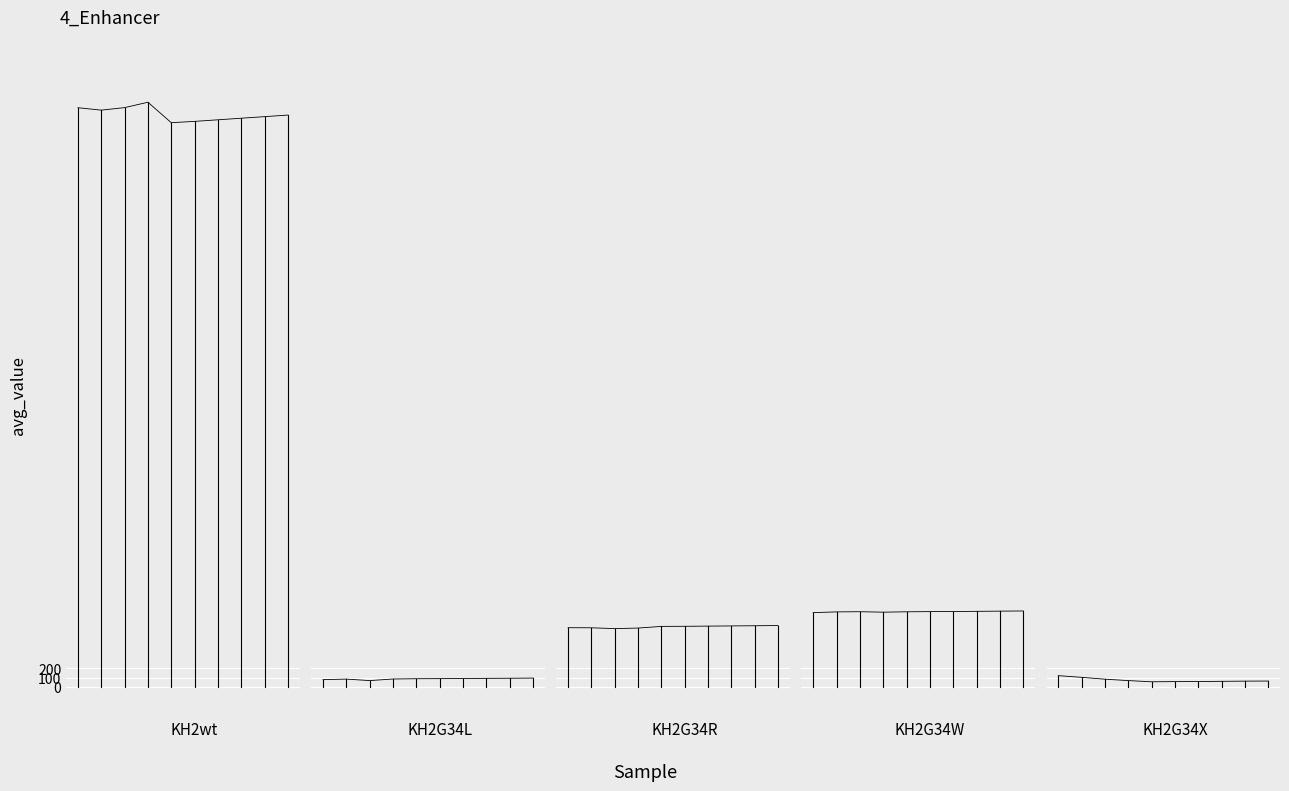

The Education series shows 299 at KH2wt. True or false?

False